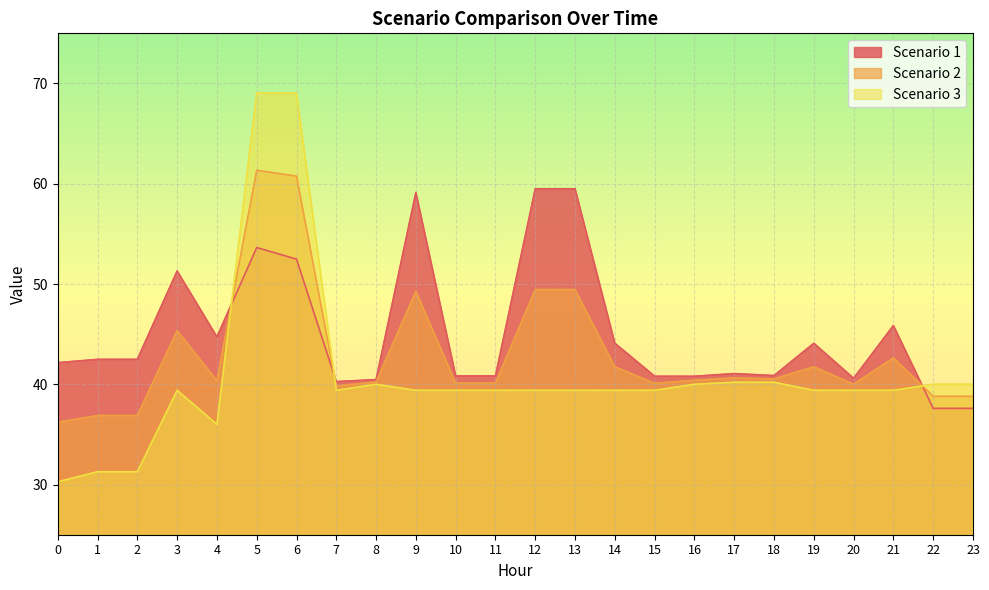

What is the difference between the second highest and second lowest values in the Scenario 1 series?

21.9